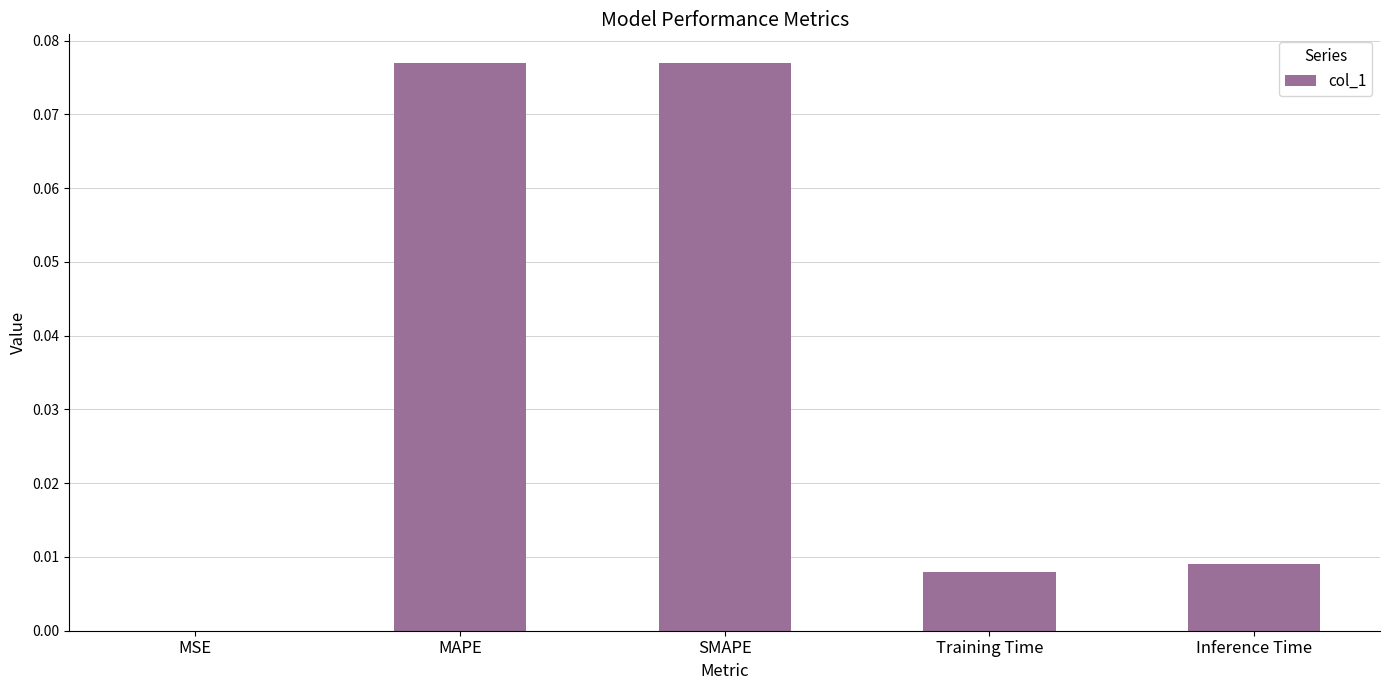

Between MSE and Inference Time, which is larger?

Inference Time